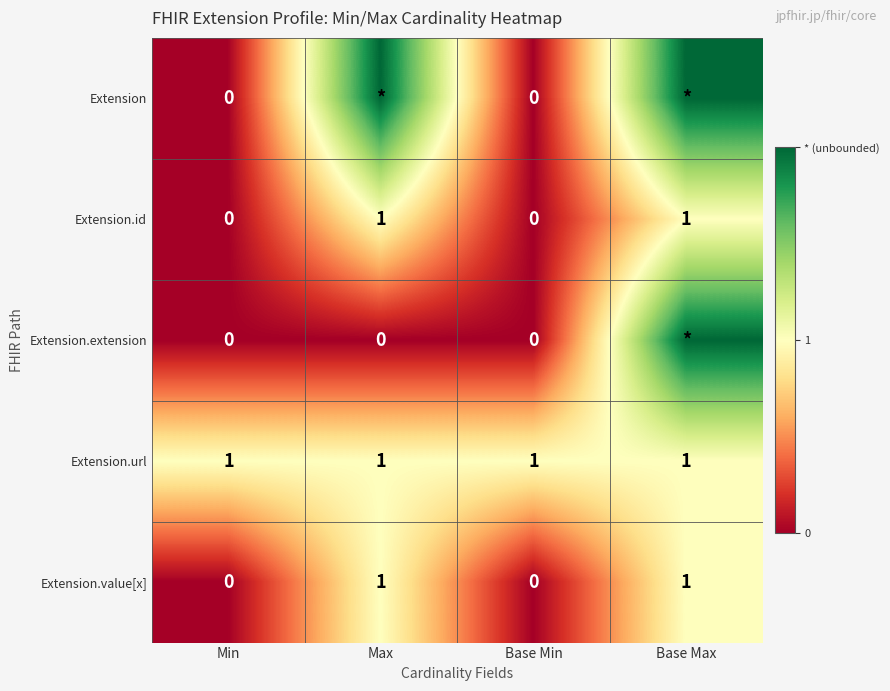

Is the value of Extension.id at Base Min greater than the value of Extension.value[x] at Max?

No